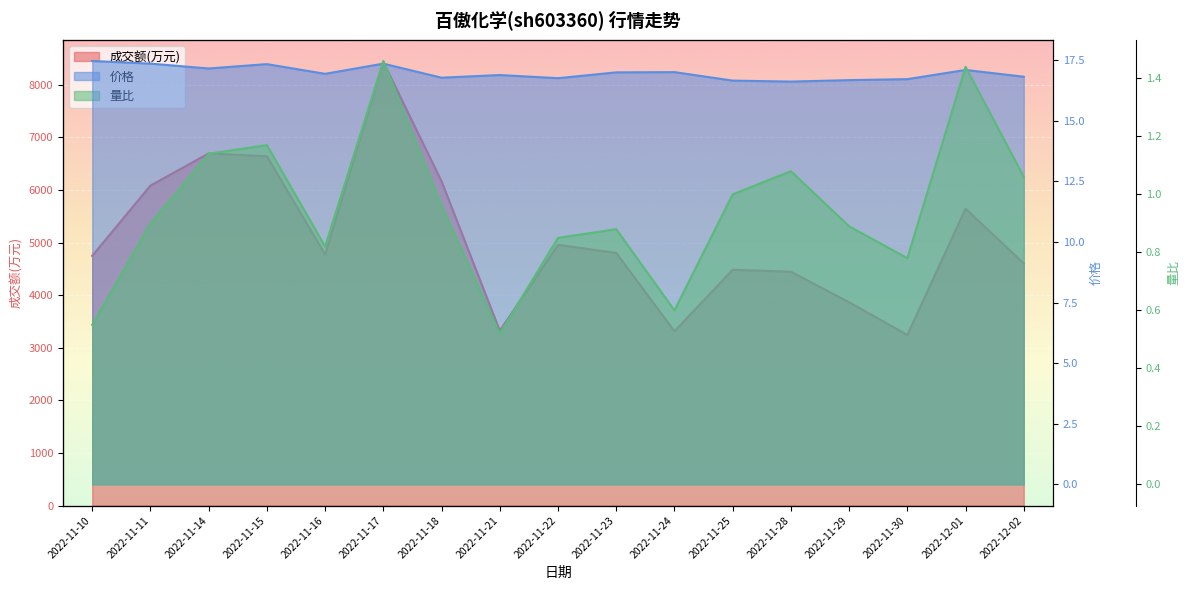

What is the total value across all series at 2022-11-21?

3341.4